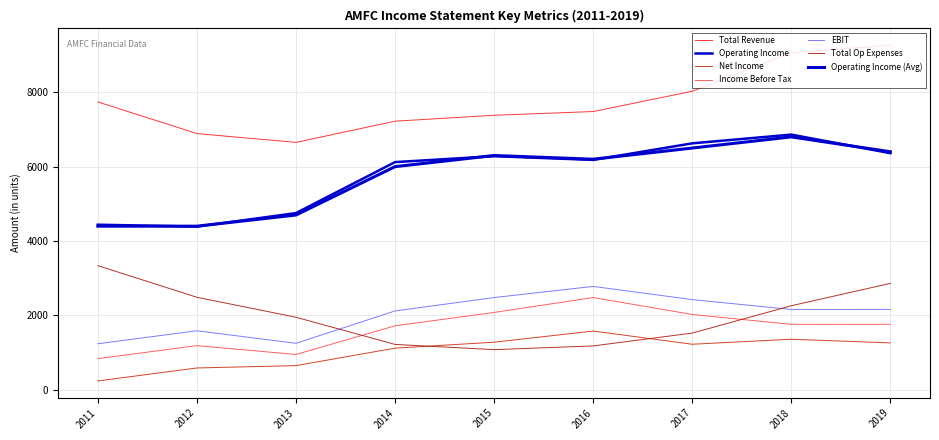

The Total Op Expenses series shows 1081.3 at 2015. True or false?

True